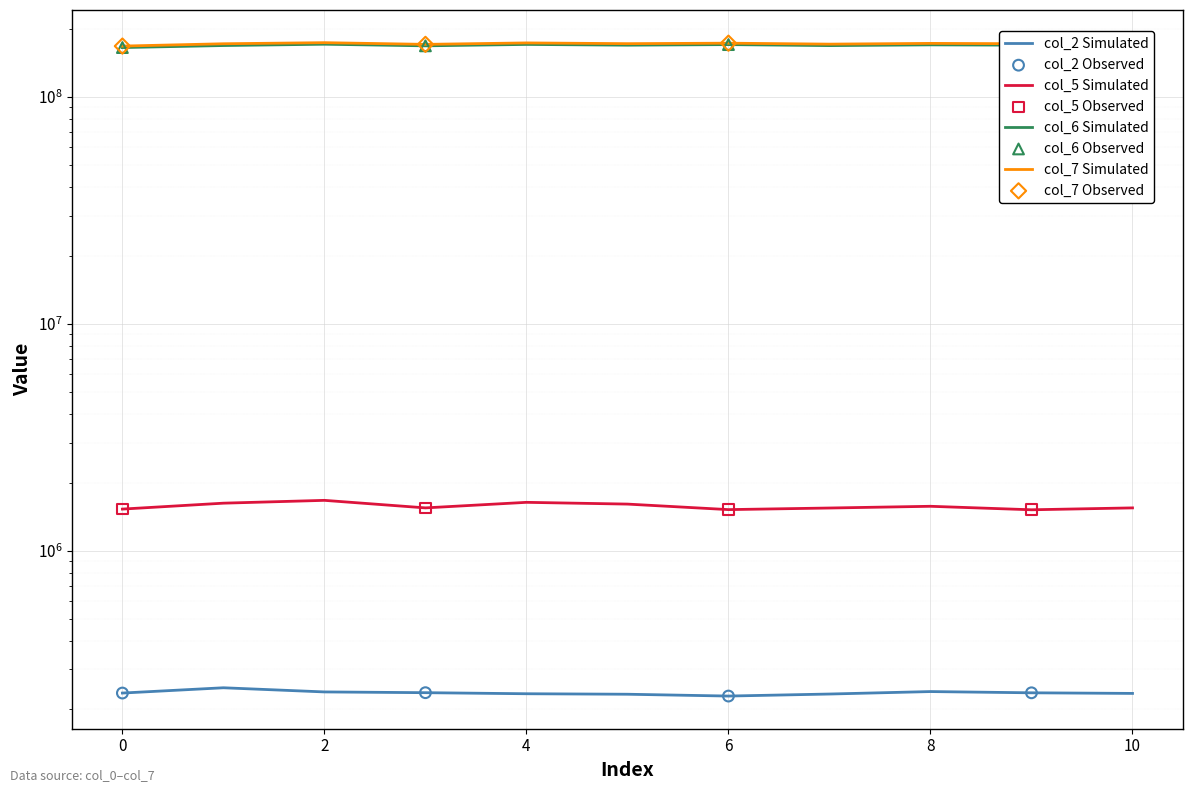

What is the total value across all series at 10?

346741251